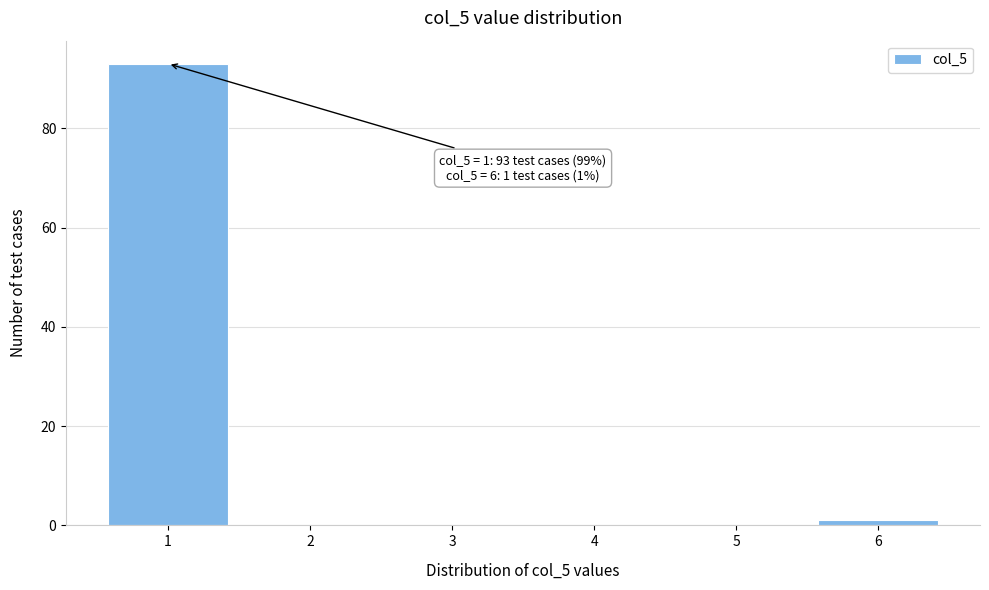

Reading left to right, list all the values displayed in this chart.

1=93	2=0	3=0	4=0	5=0	6=1